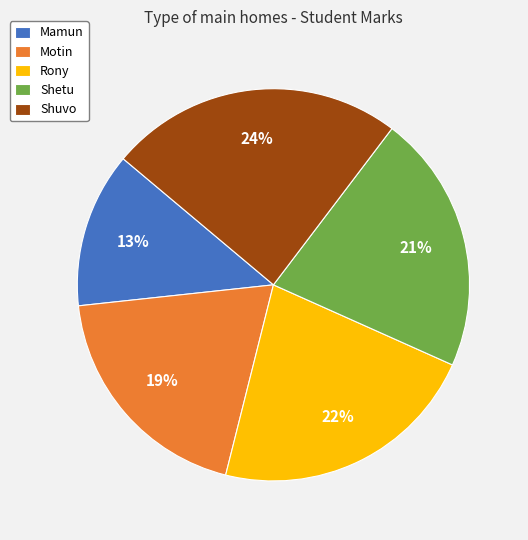

Do Rony and Motin together represent more than half of the pie?

No